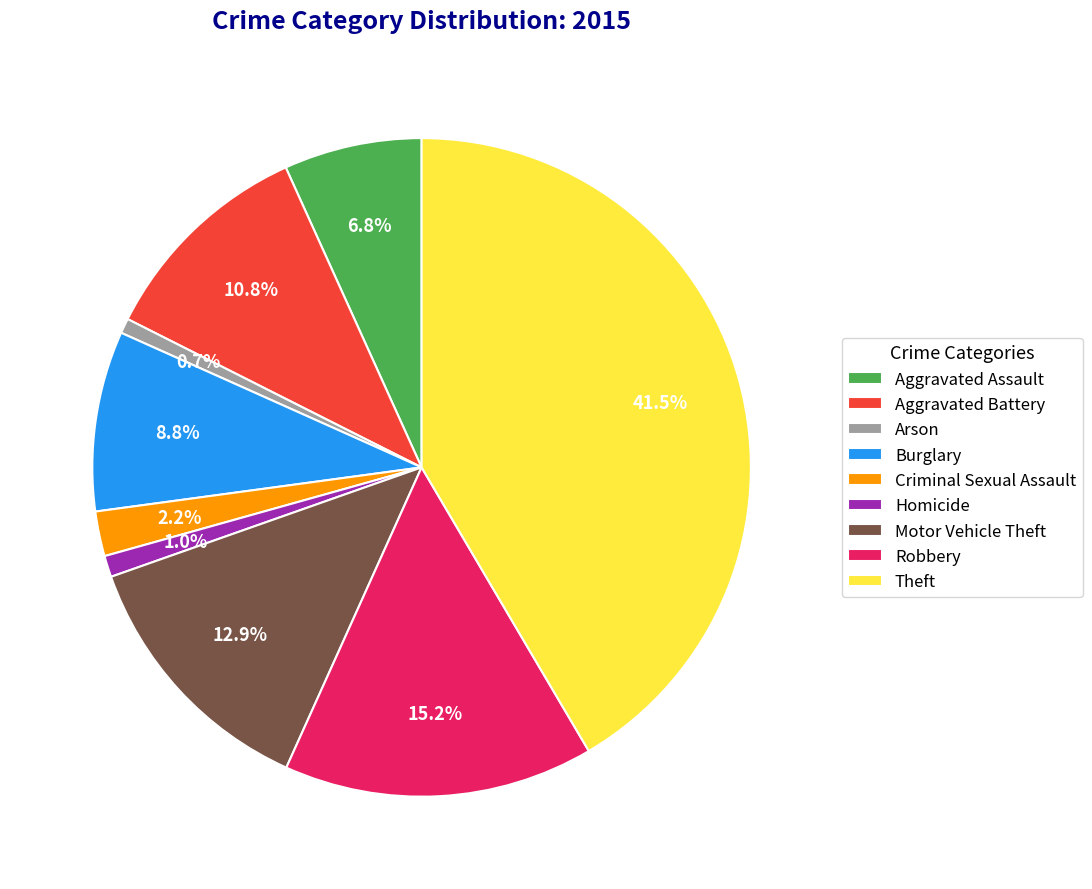

Which has a higher value, Robbery or Homicide?

Robbery